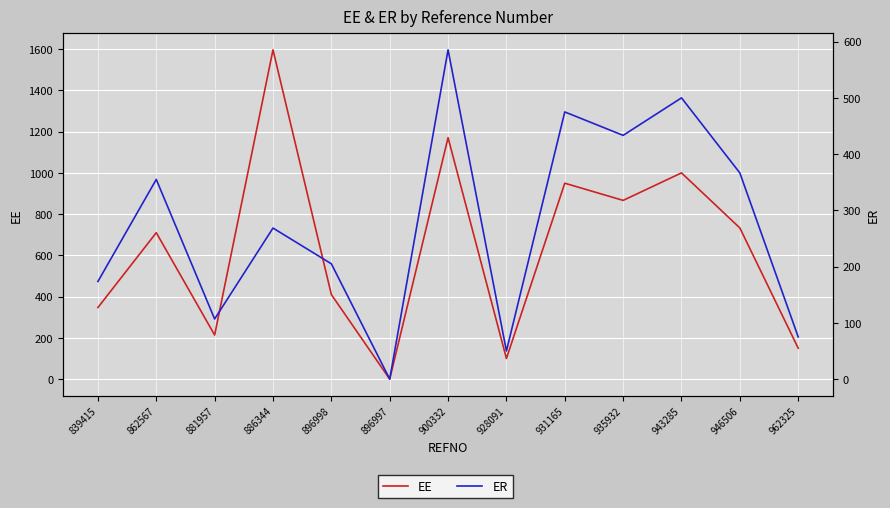

At which label does ER reach its peak?

900332